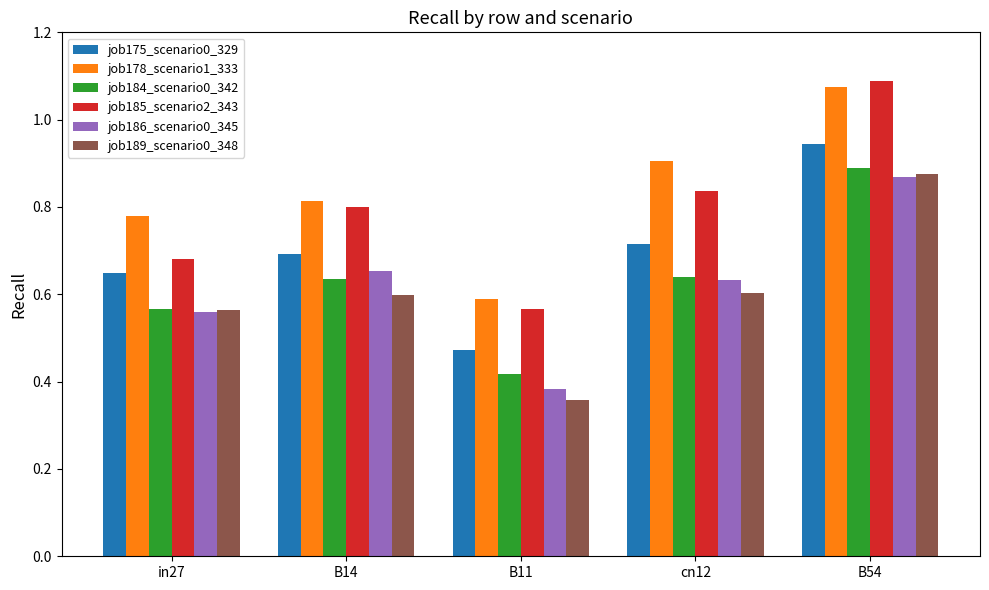

What is the sum of the job175_scenario0_329 values at in27 and B54?

1.6